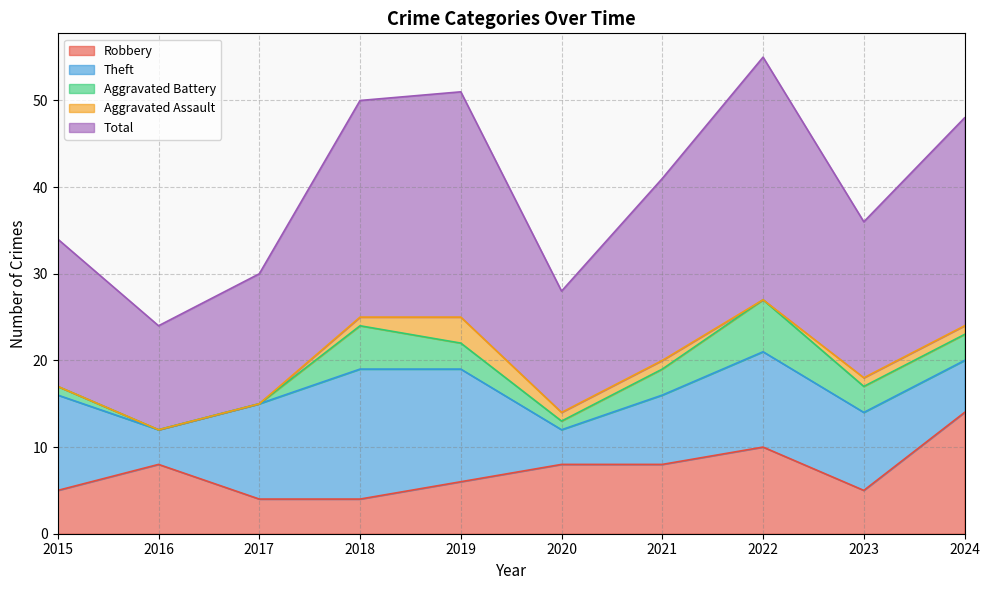

Count the number of categories in the chart.

10